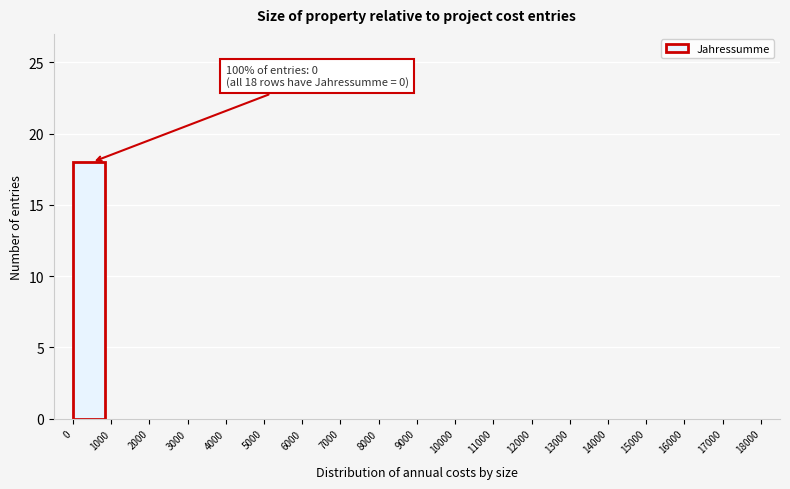

Reading left to right, what are all the values shown in this chart?

0=18	1000=0	2000=0	3000=0	4000=0	5000=0	6000=0	7000=0	8000=0	9000=0	10000=0	11000=0	12000=0	13000=0	14000=0	15000=0	16000=0	17000=0